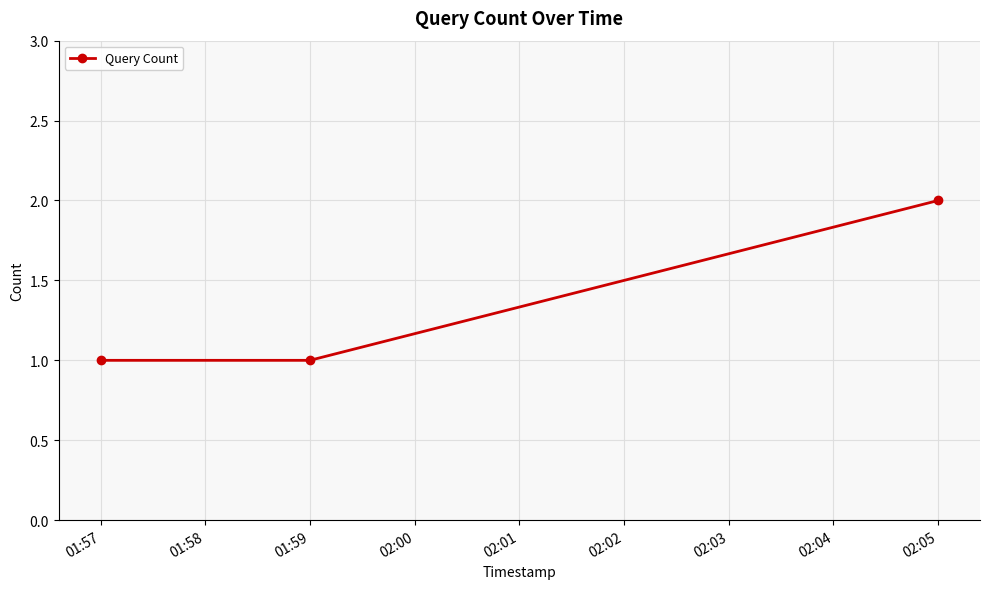

What is the value of the 1st point from the left?

1